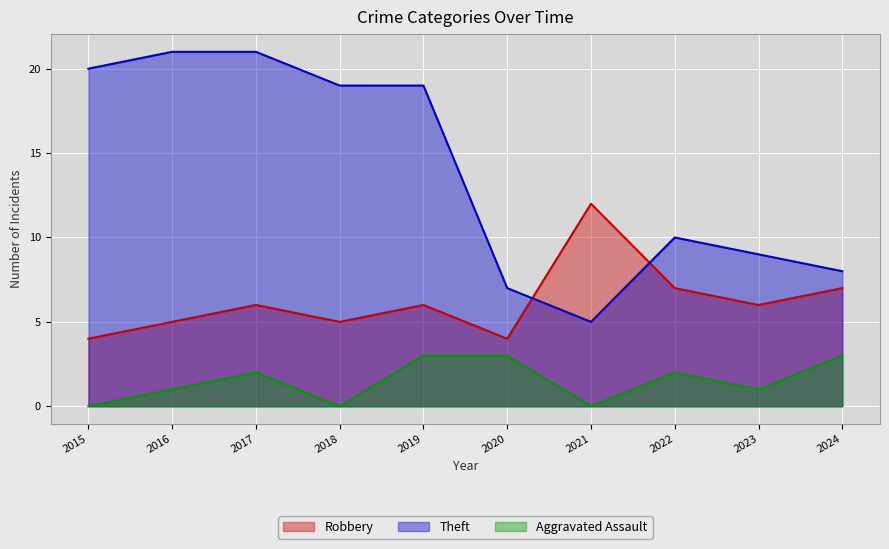

Where is the first local minimum for Aggravated Assault?

2018